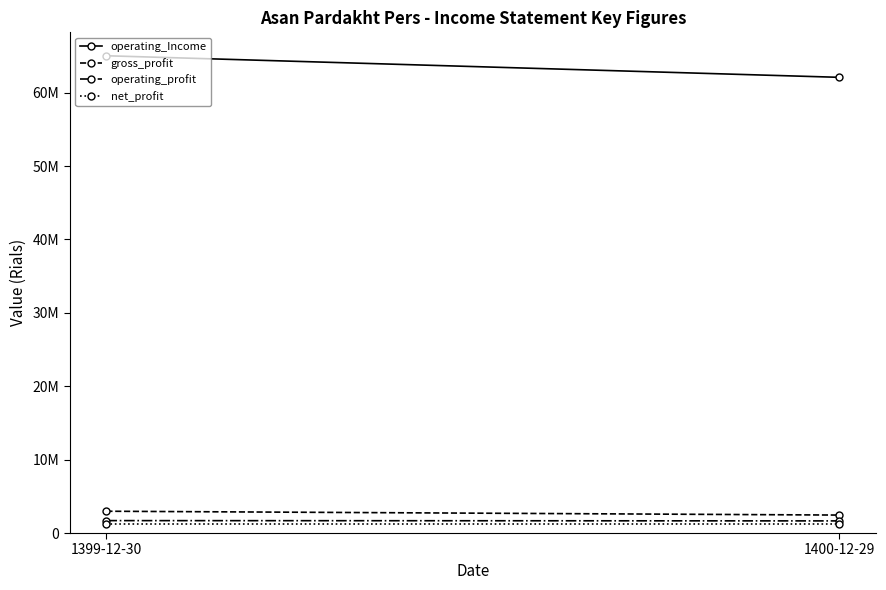

What is the maximum value for operating_Income?

65035609